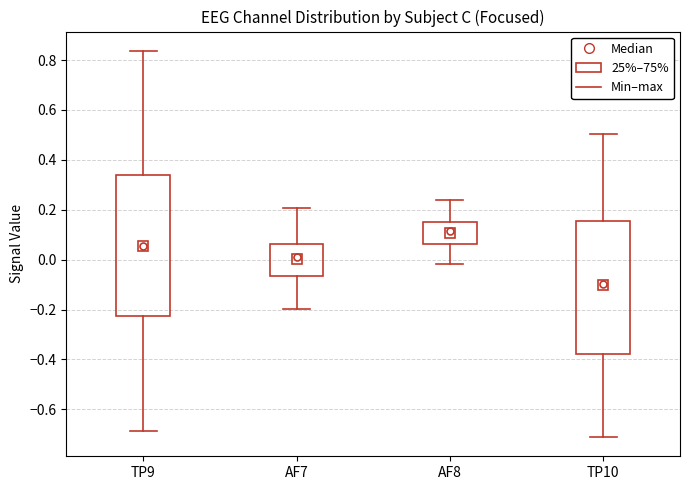

Reading left to right, transcribe this box plot: for each box, give where its median line is, the range the box spans, and where its two whiskers end, as read against the y-axis. The values are not printed on the chart, so give them approximately, as read against the axis.

TP9: median 0.06, box -0.22 to 0.34, whiskers -0.68 to 0.84
AF7: median 0.00, box -0.06 to 0.06, whiskers -0.20 to 0.20
AF8: median 0.12, box 0.06 to 0.16, whiskers -0.02 to 0.24
TP10: median -0.10, box -0.38 to 0.16, whiskers -0.72 to 0.50